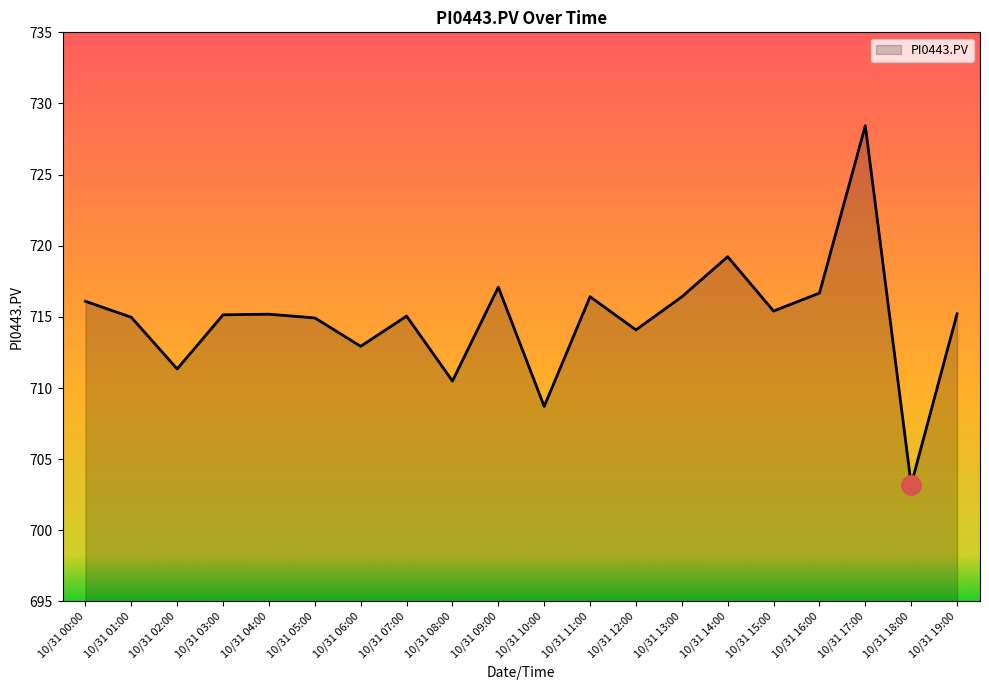

What is the sum of all values?

14297.1